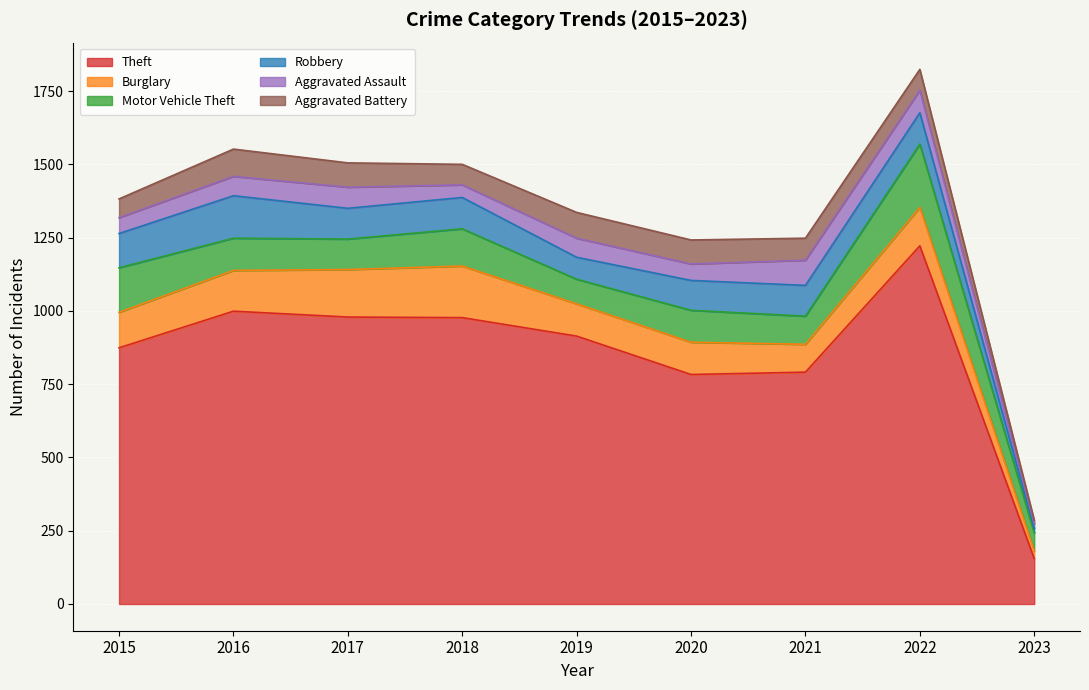

Is it true that Aggravated Battery equals 88 at 2019?

True